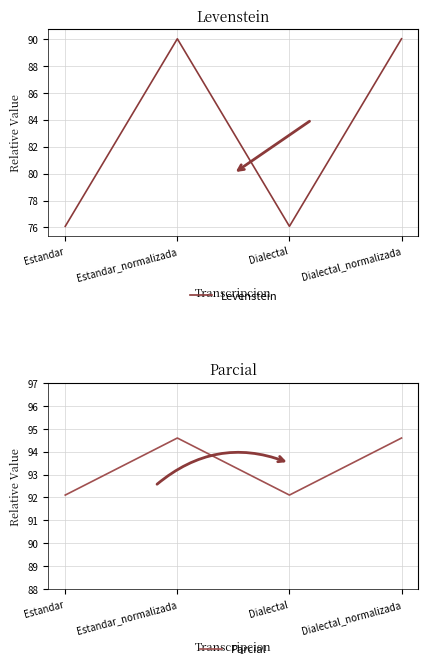

What is the average value of the Levenstein series?

83.0